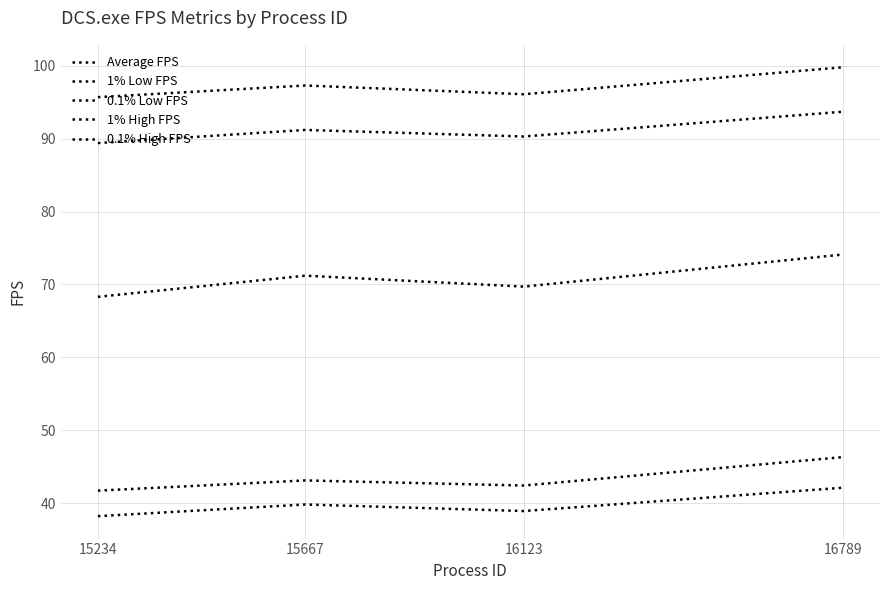

Reading right to left, list all the values displayed in this chart.

Average FPS: 16789=74.1	16123=69.7	15667=71.2	15234=68.3
1% Low FPS: 16789=46.3	16123=42.4	15667=43.1	15234=41.7
0.1% Low FPS: 16789=42.1	16123=38.9	15667=39.8	15234=38.2
1% High FPS: 16789=93.7	16123=90.3	15667=91.2	15234=89.4
0.1% High FPS: 16789=99.8	16123=96.1	15667=97.3	15234=95.7